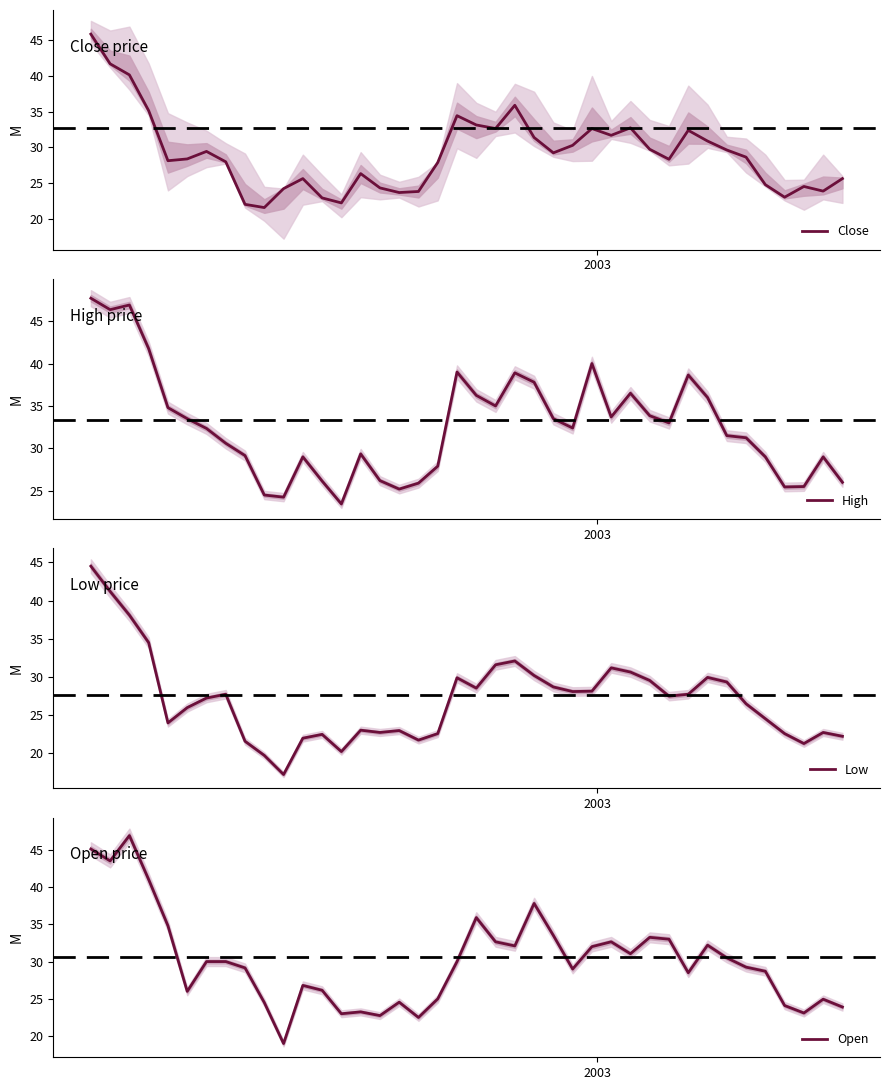

What is the highest value of the Close series?

45.8